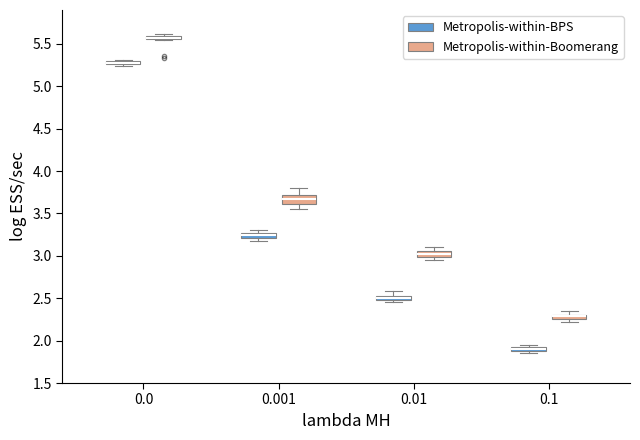

Where is the lower edge of the box for 0.001 (Metropolis-within-Boomerang) on the y-axis? The values are not printed on the chart, so give them approximately, as read against the axis.

3.60